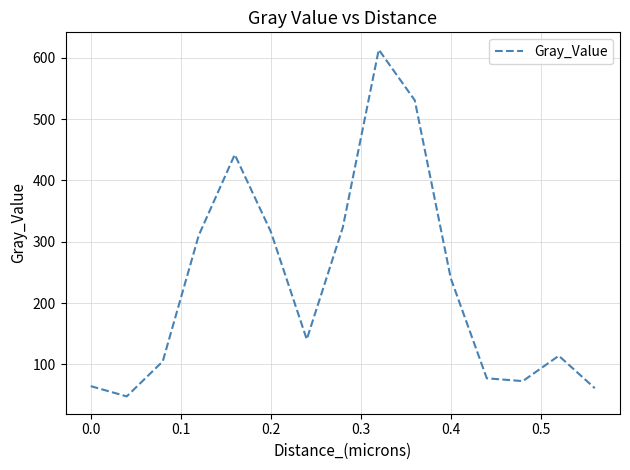

What is the minimum value shown in the chart?

48.0